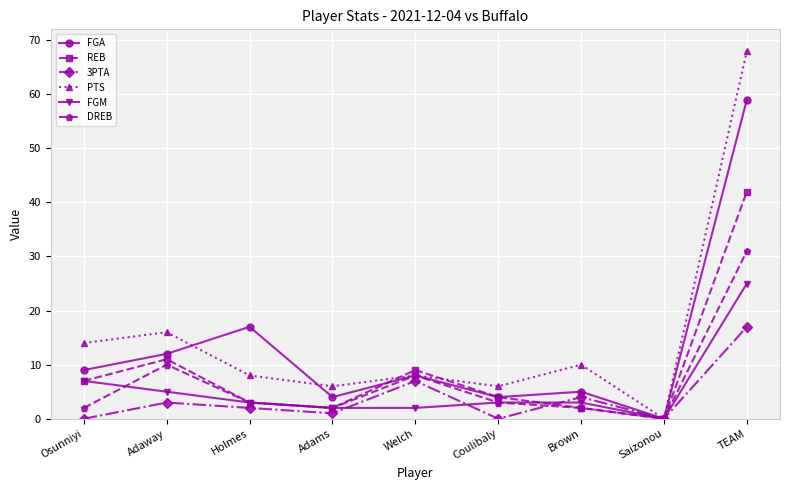

How many lines are shown in the chart?

6